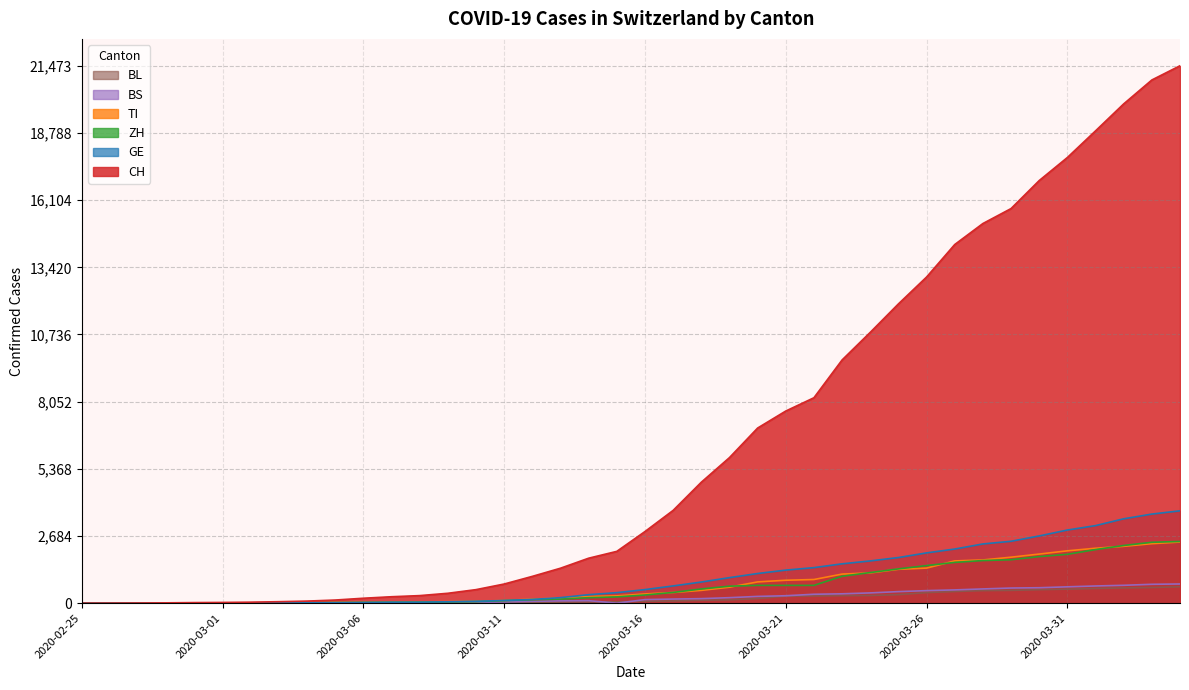

True or false: TI has more than 0 points higher than both neighbors.

False